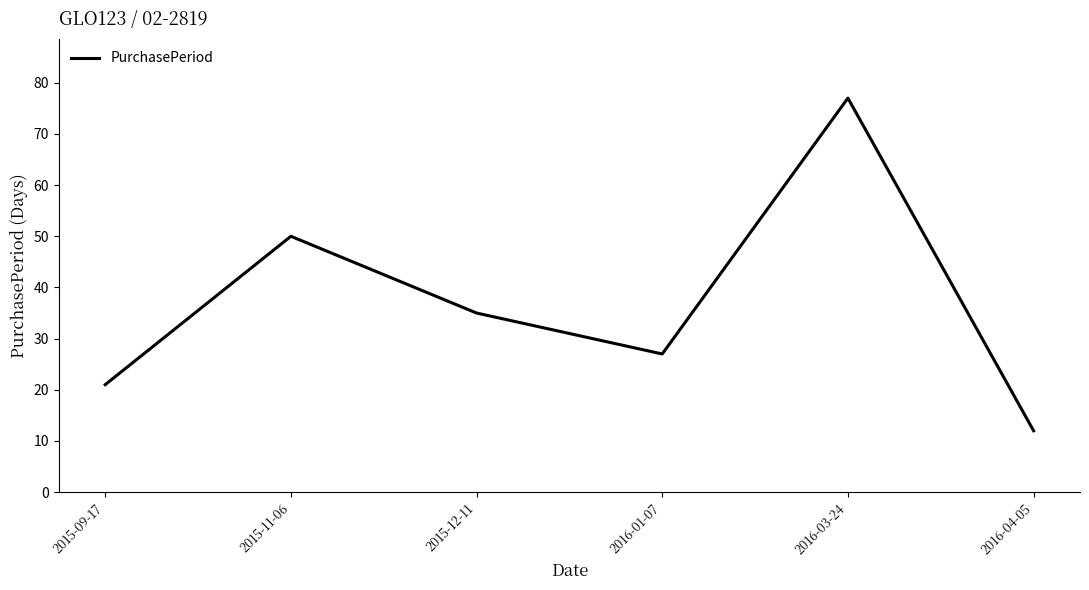

What is the difference between the maximum and minimum values?

65